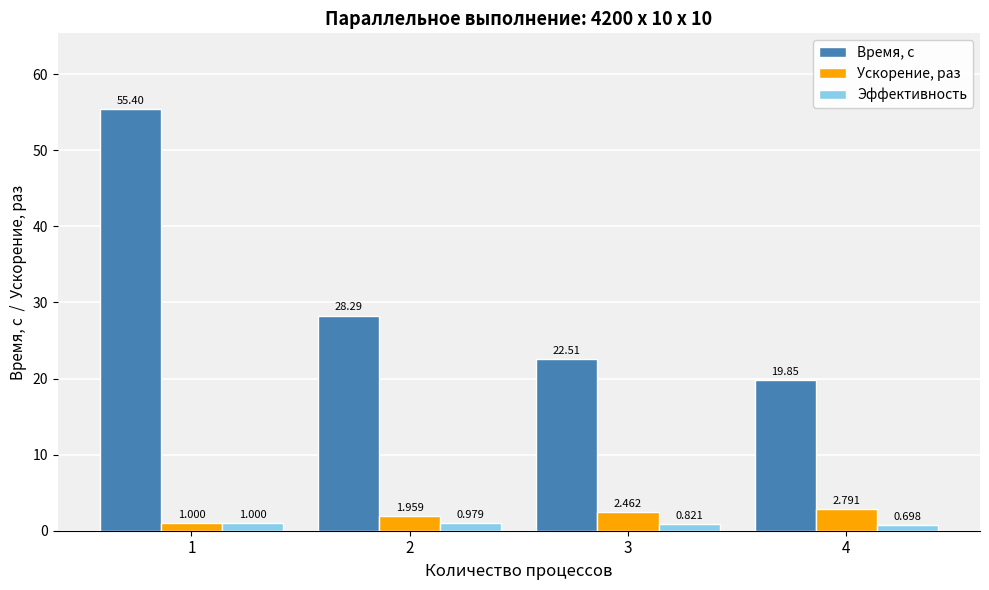

List the labels in order of Время, с value, largest first.

1, 2, 3, 4